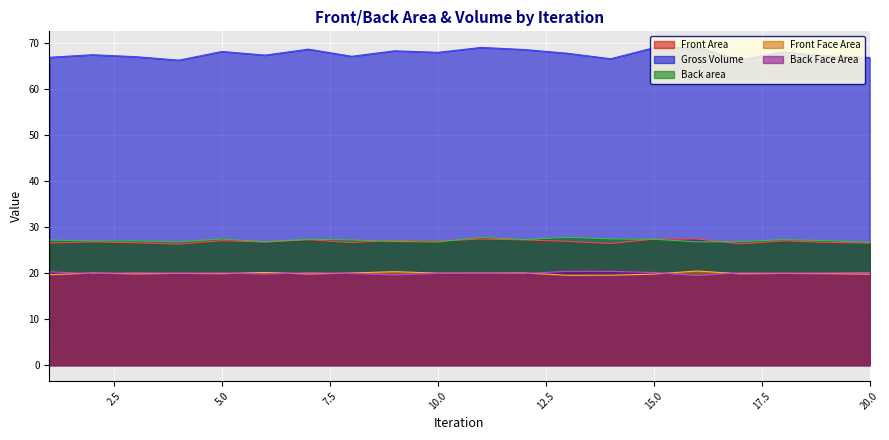

Rank the categories by Gross Volume value from lowest to highest.

4, 17, 14, 20, 1, 3, 8, 19, 6, 2, 13, 10, 18, 5, 9, 12, 7, 15, 11, 16